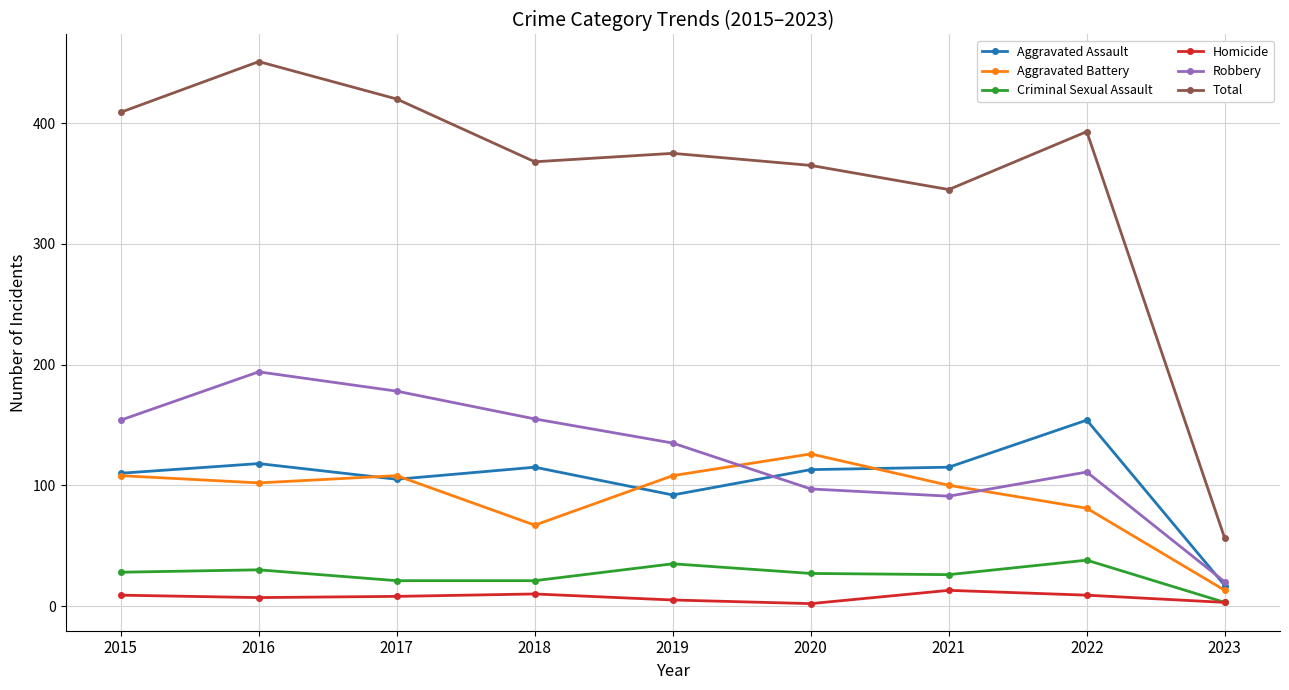

What is the difference between the second highest and minimum values in the Robbery series?

158